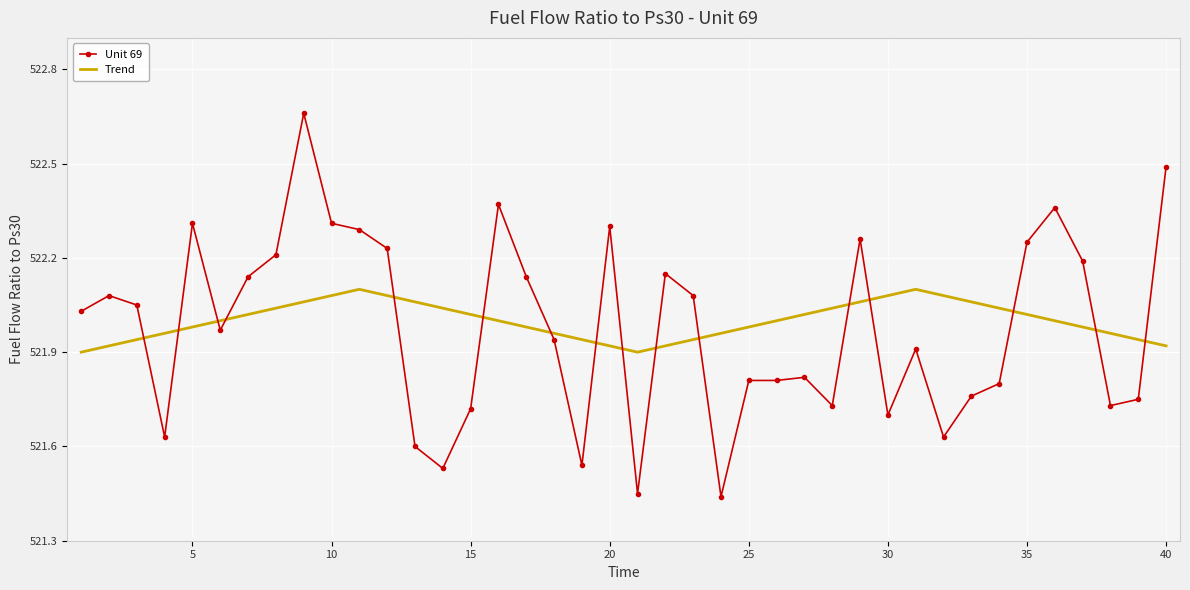

List the series in order of their peak value, lowest first.

Trend, Unit 69